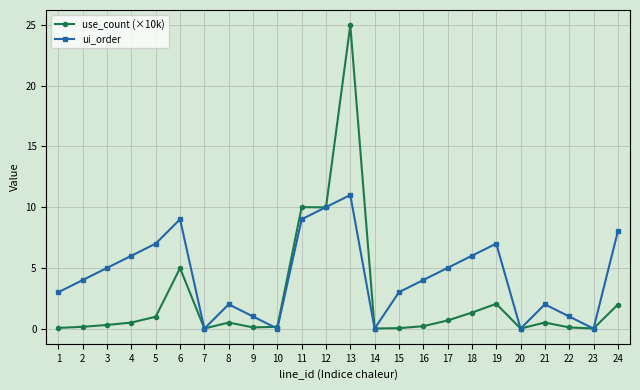

Which series has the largest range (max minus min)?

use_count (×10k)